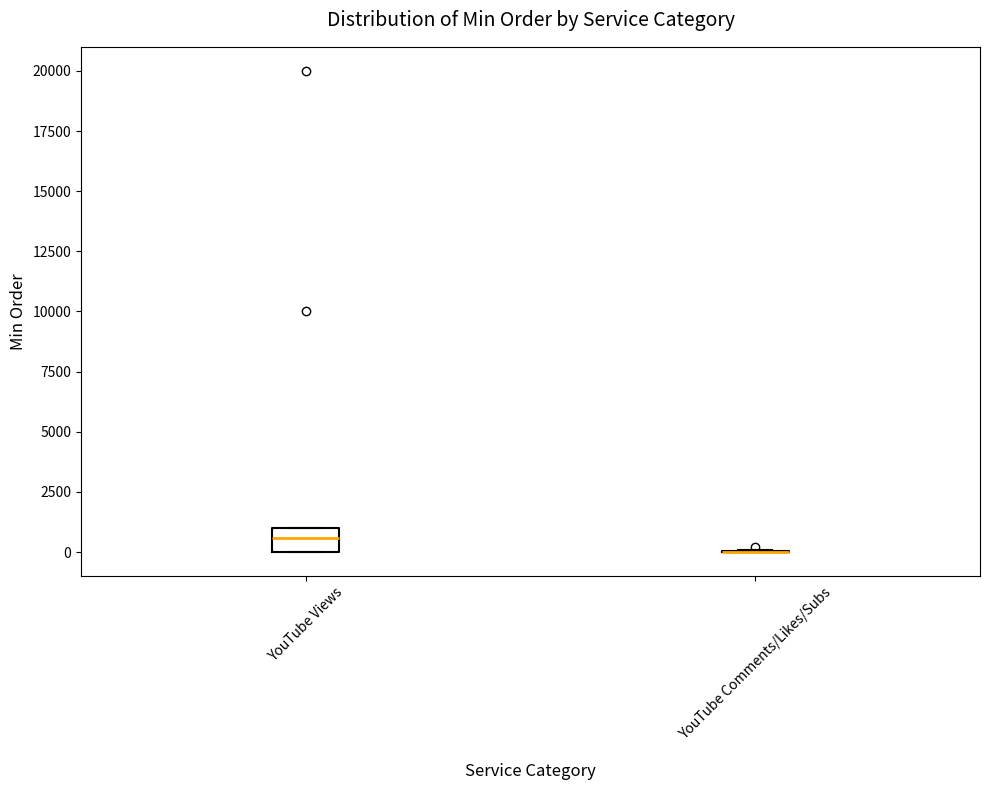

Reading left to right, read every box against the y-axis: the position of its median line, the range the box covers, and the ends of its whiskers. The values are not printed on the chart, so give them approximately, as read against the axis.

YouTube Views: median 500, box 0 to 1000, whiskers 0 to 1000
YouTube Comments/Likes/Subs: box collapsed to a line at 0, whiskers 0 to 0